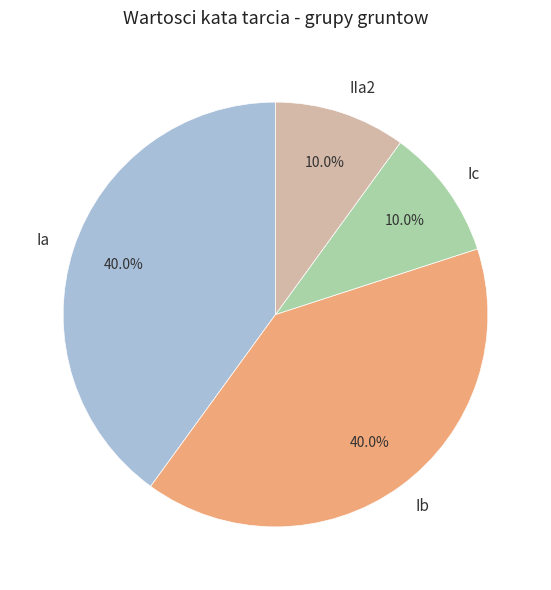

Between Ib and IIa2, which is larger?

Ib